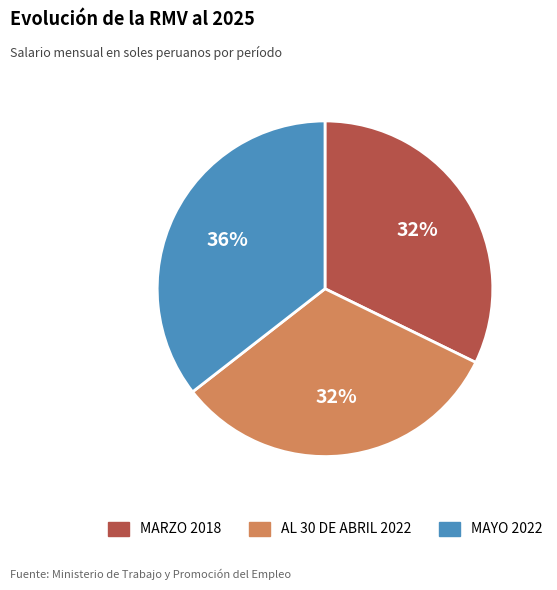

To the nearest percent, what is the combined percentage of AL 30 DE ABRIL 2022 and MAYO 2022?

68%